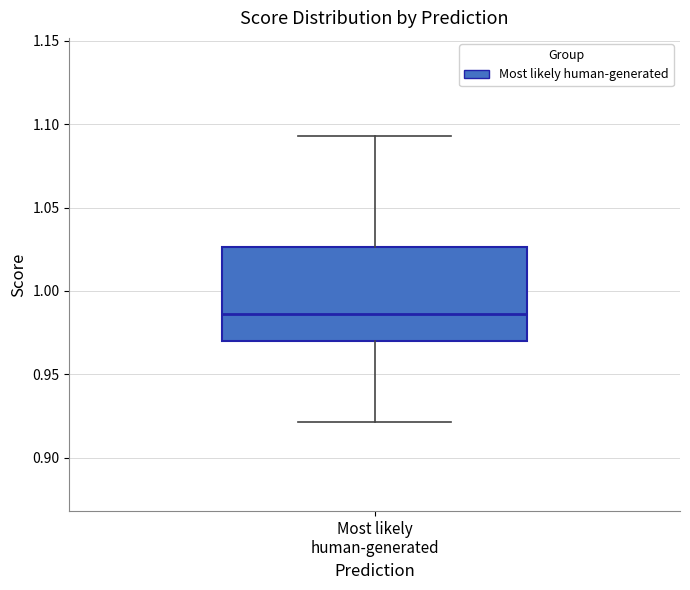

Where is the lower edge of the box for Most likely human-generated on the y-axis? The values are not printed on the chart, so give them approximately, as read against the axis.

0.970